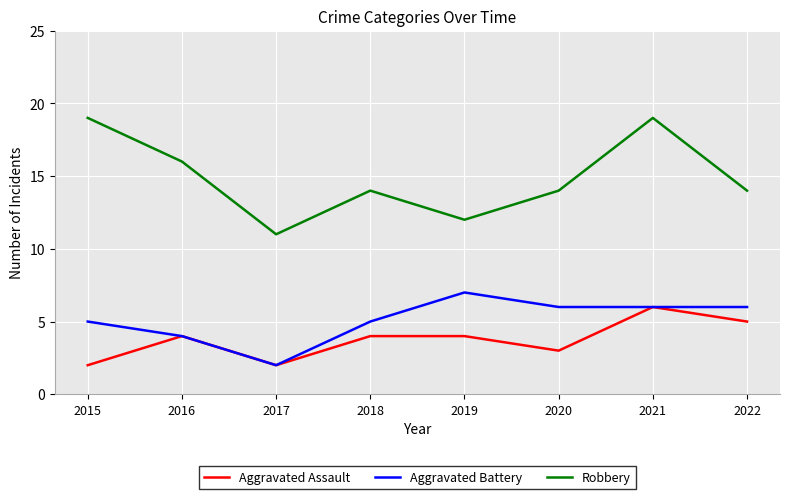

What is the lowest value of the Aggravated Assault series?

2